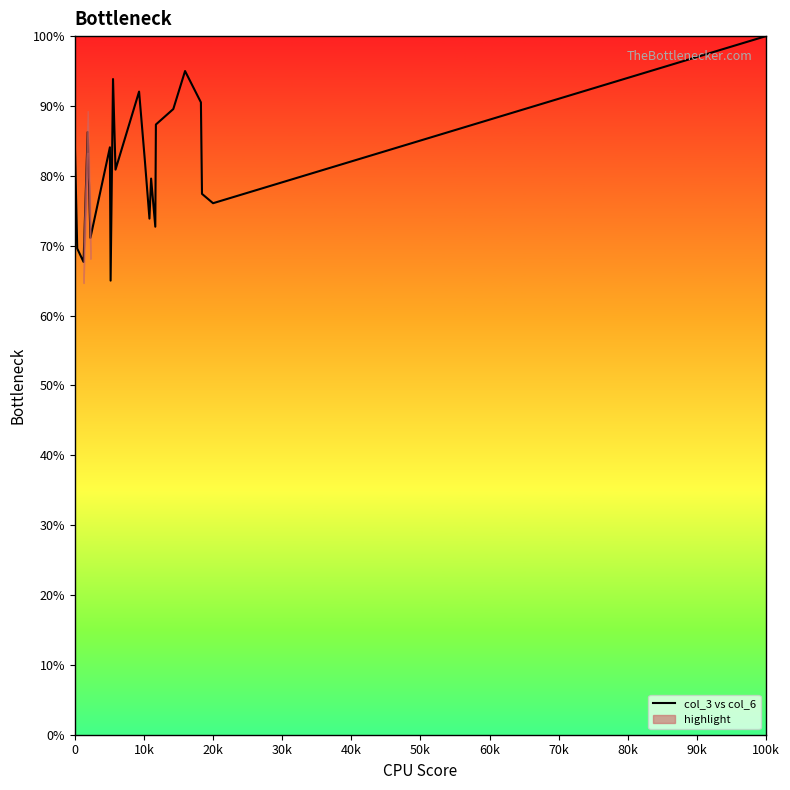

What is the greatest value displayed?

100.0